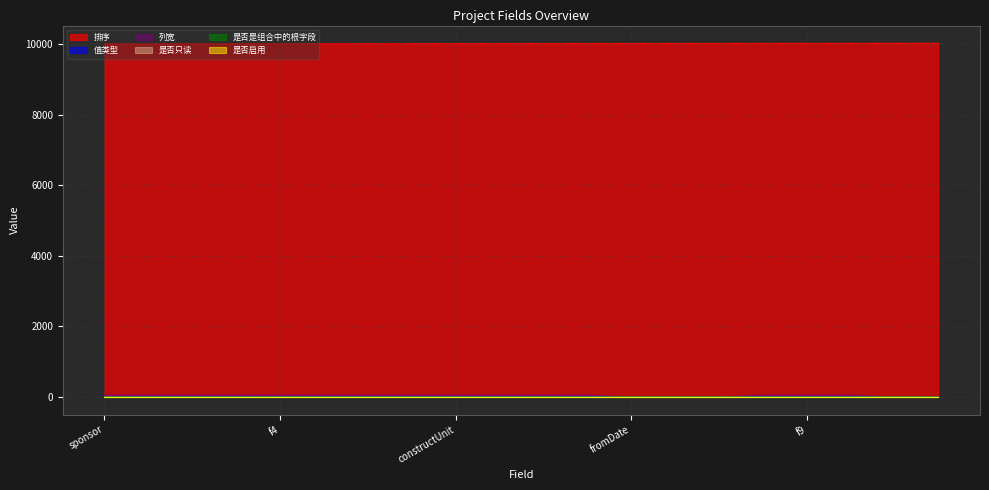

Count the number of data series in this chart.

6